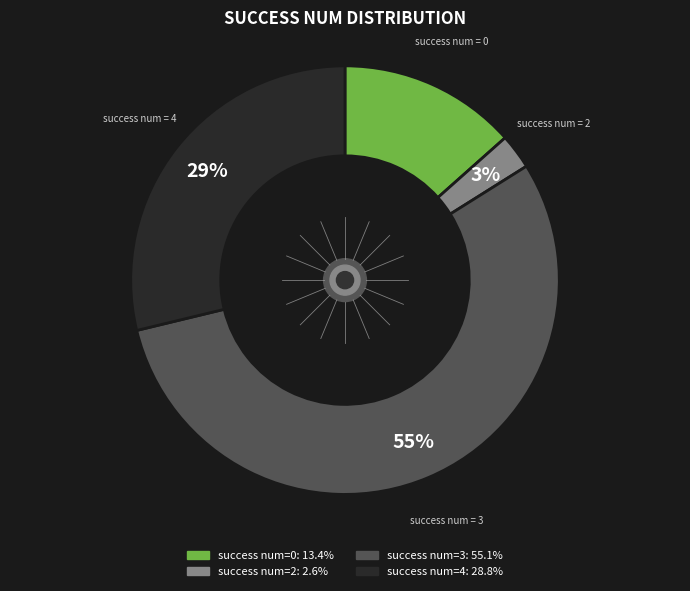

To the nearest percent, what is the average slice percentage?

25%